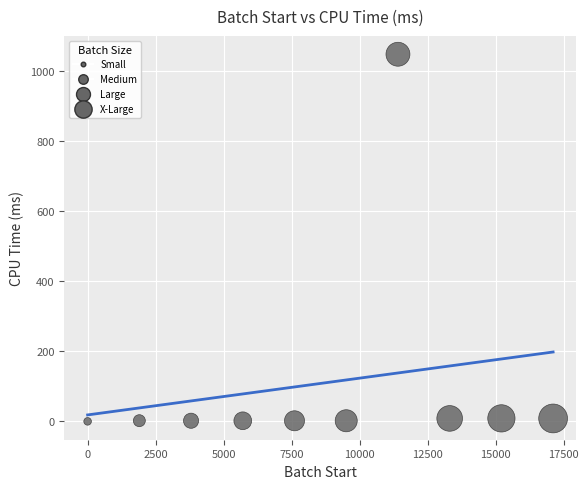

What is the range of X values (max minus min)?

17118.0